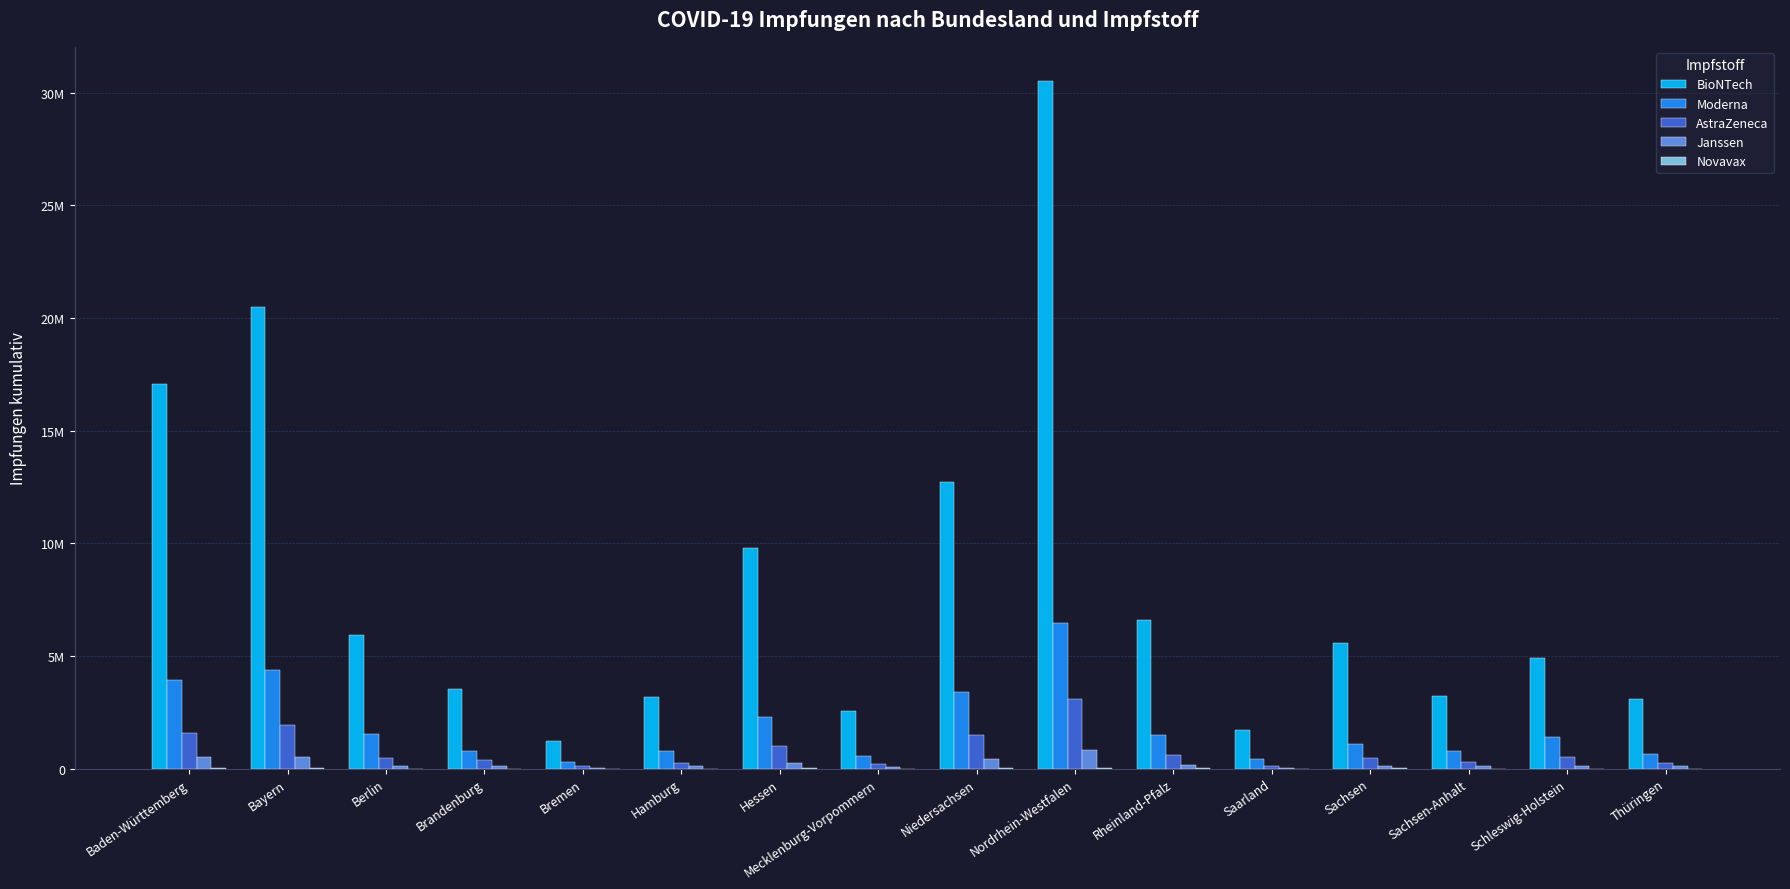

Are the bars horizontal?

No